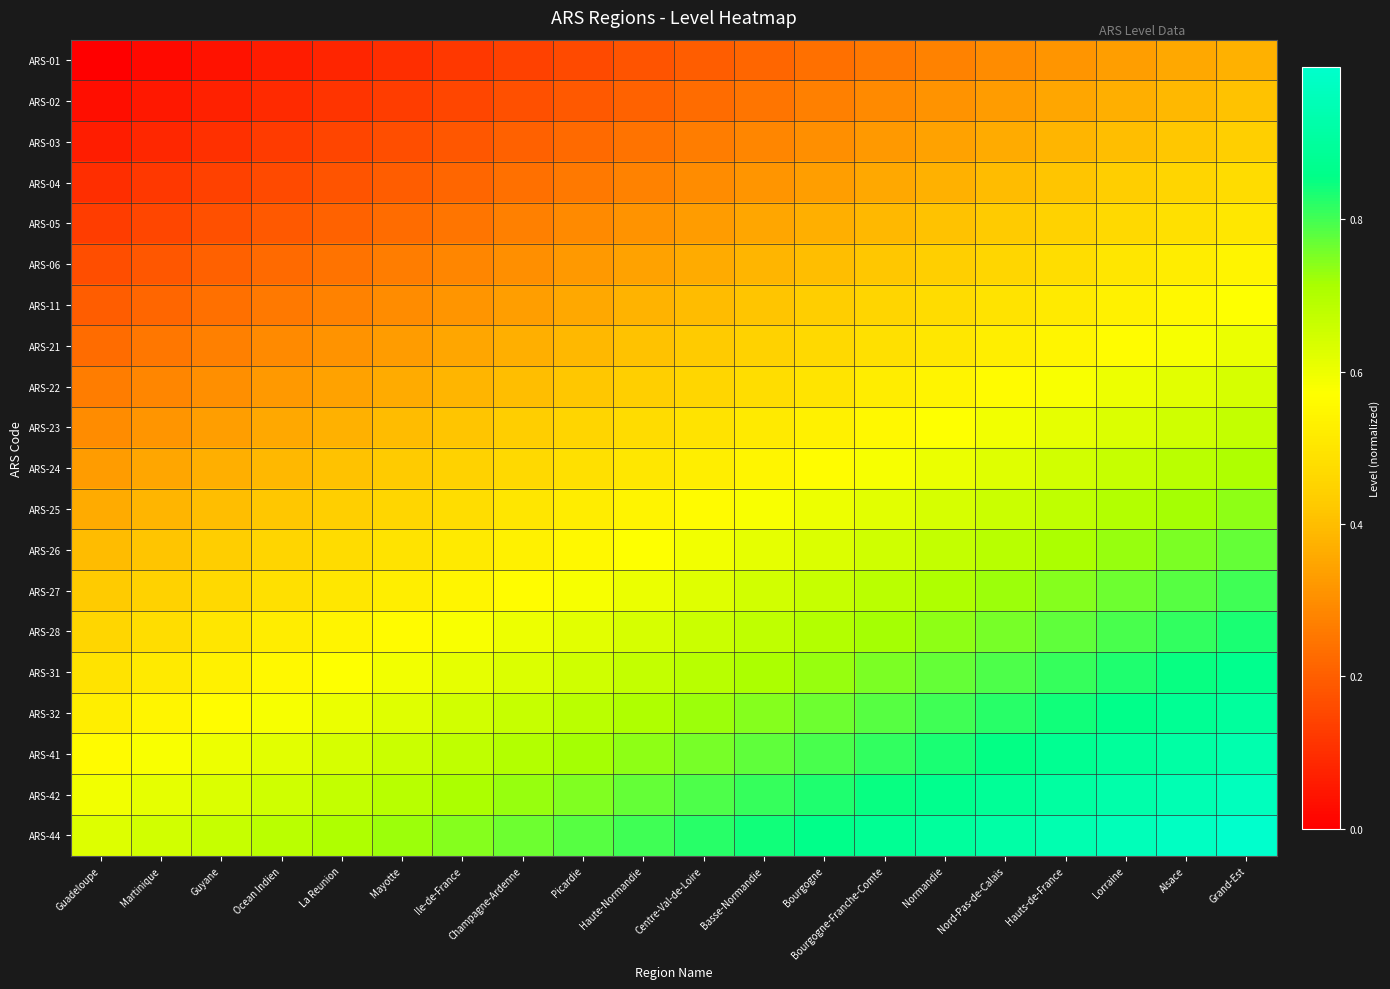

Reading right to left, what are all the values shown in this chart?

ARS-01: Grand-Est=0.4	Alsace=0.4	Lorraine=0.3	Hauts-de-France=0.3	Nord-Pas-de-Calais=0.3	Normandie=0.3	Bourgogne-Franche-Comte=0.3	Bourgogne=0.2	Basse-Normandie=0.2	Centre-Val-de-Loire=0.2	Haute-Normandie=0.2	Picardie=0.2	Champagne-Ardenne=0.1	Ile-de-France=0.1	Mayotte=0.1	La Reunion=0.1	Ocean Indien=0.1	Guyane=0.0	Martinique=0.0	Guadeloupe=0.0
ARS-02: Grand-Est=0.4	Alsace=0.4	Lorraine=0.4	Hauts-de-France=0.3	Nord-Pas-de-Calais=0.3	Normandie=0.3	Bourgogne-Franche-Comte=0.3	Bourgogne=0.3	Basse-Normandie=0.2	Centre-Val-de-Loire=0.2	Haute-Normandie=0.2	Picardie=0.2	Champagne-Ardenne=0.2	Ile-de-France=0.2	Mayotte=0.1	La Reunion=0.1	Ocean Indien=0.1	Guyane=0.1	Martinique=0.1	Guadeloupe=0.0
ARS-03: Grand-Est=0.4	Alsace=0.4	Lorraine=0.4	Hauts-de-France=0.4	Nord-Pas-de-Calais=0.4	Normandie=0.3	Bourgogne-Franche-Comte=0.3	Bourgogne=0.3	Basse-Normandie=0.3	Centre-Val-de-Loire=0.3	Haute-Normandie=0.2	Picardie=0.2	Champagne-Ardenne=0.2	Ile-de-France=0.2	Mayotte=0.2	La Reunion=0.1	Ocean Indien=0.1	Guyane=0.1	Martinique=0.1	Guadeloupe=0.1
ARS-04: Grand-Est=0.5	Alsace=0.5	Lorraine=0.4	Hauts-de-France=0.4	Nord-Pas-de-Calais=0.4	Normandie=0.4	Bourgogne-Franche-Comte=0.4	Bourgogne=0.3	Basse-Normandie=0.3	Centre-Val-de-Loire=0.3	Haute-Normandie=0.3	Picardie=0.3	Champagne-Ardenne=0.2	Ile-de-France=0.2	Mayotte=0.2	La Reunion=0.2	Ocean Indien=0.2	Guyane=0.1	Martinique=0.1	Guadeloupe=0.1
ARS-05: Grand-Est=0.5	Alsace=0.5	Lorraine=0.5	Hauts-de-France=0.4	Nord-Pas-de-Calais=0.4	Normandie=0.4	Bourgogne-Franche-Comte=0.4	Bourgogne=0.4	Basse-Normandie=0.3	Centre-Val-de-Loire=0.3	Haute-Normandie=0.3	Picardie=0.3	Champagne-Ardenne=0.3	Ile-de-France=0.2	Mayotte=0.2	La Reunion=0.2	Ocean Indien=0.2	Guyane=0.2	Martinique=0.2	Guadeloupe=0.1
ARS-06: Grand-Est=0.5	Alsace=0.5	Lorraine=0.5	Hauts-de-France=0.5	Nord-Pas-de-Calais=0.5	Normandie=0.4	Bourgogne-Franche-Comte=0.4	Bourgogne=0.4	Basse-Normandie=0.4	Centre-Val-de-Loire=0.4	Haute-Normandie=0.3	Picardie=0.3	Champagne-Ardenne=0.3	Ile-de-France=0.3	Mayotte=0.3	La Reunion=0.2	Ocean Indien=0.2	Guyane=0.2	Martinique=0.2	Guadeloupe=0.2
ARS-11: Grand-Est=0.6	Alsace=0.6	Lorraine=0.5	Hauts-de-France=0.5	Nord-Pas-de-Calais=0.5	Normandie=0.5	Bourgogne-Franche-Comte=0.5	Bourgogne=0.4	Basse-Normandie=0.4	Centre-Val-de-Loire=0.4	Haute-Normandie=0.4	Picardie=0.4	Champagne-Ardenne=0.3	Ile-de-France=0.3	Mayotte=0.3	La Reunion=0.3	Ocean Indien=0.3	Guyane=0.2	Martinique=0.2	Guadeloupe=0.2
ARS-21: Grand-Est=0.6	Alsace=0.6	Lorraine=0.6	Hauts-de-France=0.5	Nord-Pas-de-Calais=0.5	Normandie=0.5	Bourgogne-Franche-Comte=0.5	Bourgogne=0.5	Basse-Normandie=0.4	Centre-Val-de-Loire=0.4	Haute-Normandie=0.4	Picardie=0.4	Champagne-Ardenne=0.4	Ile-de-France=0.3	Mayotte=0.3	La Reunion=0.3	Ocean Indien=0.3	Guyane=0.3	Martinique=0.2	Guadeloupe=0.2
ARS-22: Grand-Est=0.6	Alsace=0.6	Lorraine=0.6	Hauts-de-France=0.6	Nord-Pas-de-Calais=0.6	Normandie=0.5	Bourgogne-Franche-Comte=0.5	Bourgogne=0.5	Basse-Normandie=0.5	Centre-Val-de-Loire=0.5	Haute-Normandie=0.4	Picardie=0.4	Champagne-Ardenne=0.4	Ile-de-France=0.4	Mayotte=0.4	La Reunion=0.3	Ocean Indien=0.3	Guyane=0.3	Martinique=0.3	Guadeloupe=0.3
ARS-23: Grand-Est=0.7	Alsace=0.7	Lorraine=0.6	Hauts-de-France=0.6	Nord-Pas-de-Calais=0.6	Normandie=0.6	Bourgogne-Franche-Comte=0.6	Bourgogne=0.5	Basse-Normandie=0.5	Centre-Val-de-Loire=0.5	Haute-Normandie=0.5	Picardie=0.5	Champagne-Ardenne=0.4	Ile-de-France=0.4	Mayotte=0.4	La Reunion=0.4	Ocean Indien=0.4	Guyane=0.3	Martinique=0.3	Guadeloupe=0.3
ARS-24: Grand-Est=0.7	Alsace=0.7	Lorraine=0.7	Hauts-de-France=0.6	Nord-Pas-de-Calais=0.6	Normandie=0.6	Bourgogne-Franche-Comte=0.6	Bourgogne=0.6	Basse-Normandie=0.5	Centre-Val-de-Loire=0.5	Haute-Normandie=0.5	Picardie=0.5	Champagne-Ardenne=0.5	Ile-de-France=0.4	Mayotte=0.4	La Reunion=0.4	Ocean Indien=0.4	Guyane=0.4	Martinique=0.3	Guadeloupe=0.3
ARS-25: Grand-Est=0.7	Alsace=0.7	Lorraine=0.7	Hauts-de-France=0.7	Nord-Pas-de-Calais=0.7	Normandie=0.6	Bourgogne-Franche-Comte=0.6	Bourgogne=0.6	Basse-Normandie=0.6	Centre-Val-de-Loire=0.6	Haute-Normandie=0.5	Picardie=0.5	Champagne-Ardenne=0.5	Ile-de-France=0.5	Mayotte=0.5	La Reunion=0.4	Ocean Indien=0.4	Guyane=0.4	Martinique=0.4	Guadeloupe=0.4
ARS-26: Grand-Est=0.8	Alsace=0.7	Lorraine=0.7	Hauts-de-France=0.7	Nord-Pas-de-Calais=0.7	Normandie=0.7	Bourgogne-Franche-Comte=0.7	Bourgogne=0.6	Basse-Normandie=0.6	Centre-Val-de-Loire=0.6	Haute-Normandie=0.6	Picardie=0.6	Champagne-Ardenne=0.5	Ile-de-France=0.5	Mayotte=0.5	La Reunion=0.5	Ocean Indien=0.5	Guyane=0.4	Martinique=0.4	Guadeloupe=0.4
ARS-27: Grand-Est=0.8	Alsace=0.8	Lorraine=0.8	Hauts-de-France=0.7	Nord-Pas-de-Calais=0.7	Normandie=0.7	Bourgogne-Franche-Comte=0.7	Bourgogne=0.7	Basse-Normandie=0.6	Centre-Val-de-Loire=0.6	Haute-Normandie=0.6	Picardie=0.6	Champagne-Ardenne=0.6	Ile-de-France=0.5	Mayotte=0.5	La Reunion=0.5	Ocean Indien=0.5	Guyane=0.5	Martinique=0.4	Guadeloupe=0.4
ARS-28: Grand-Est=0.8	Alsace=0.8	Lorraine=0.8	Hauts-de-France=0.8	Nord-Pas-de-Calais=0.8	Normandie=0.7	Bourgogne-Franche-Comte=0.7	Bourgogne=0.7	Basse-Normandie=0.7	Centre-Val-de-Loire=0.7	Haute-Normandie=0.6	Picardie=0.6	Champagne-Ardenne=0.6	Ile-de-France=0.6	Mayotte=0.6	La Reunion=0.5	Ocean Indien=0.5	Guyane=0.5	Martinique=0.5	Guadeloupe=0.5
ARS-31: Grand-Est=0.9	Alsace=0.8	Lorraine=0.8	Hauts-de-France=0.8	Nord-Pas-de-Calais=0.8	Normandie=0.8	Bourgogne-Franche-Comte=0.7	Bourgogne=0.7	Basse-Normandie=0.7	Centre-Val-de-Loire=0.7	Haute-Normandie=0.7	Picardie=0.7	Champagne-Ardenne=0.6	Ile-de-France=0.6	Mayotte=0.6	La Reunion=0.6	Ocean Indien=0.6	Guyane=0.5	Martinique=0.5	Guadeloupe=0.5
ARS-32: Grand-Est=0.9	Alsace=0.9	Lorraine=0.9	Hauts-de-France=0.8	Nord-Pas-de-Calais=0.8	Normandie=0.8	Bourgogne-Franche-Comte=0.8	Bourgogne=0.8	Basse-Normandie=0.7	Centre-Val-de-Loire=0.7	Haute-Normandie=0.7	Picardie=0.7	Champagne-Ardenne=0.7	Ile-de-France=0.6	Mayotte=0.6	La Reunion=0.6	Ocean Indien=0.6	Guyane=0.6	Martinique=0.5	Guadeloupe=0.5
ARS-41: Grand-Est=0.9	Alsace=0.9	Lorraine=0.9	Hauts-de-France=0.9	Nord-Pas-de-Calais=0.9	Normandie=0.8	Bourgogne-Franche-Comte=0.8	Bourgogne=0.8	Basse-Normandie=0.8	Centre-Val-de-Loire=0.8	Haute-Normandie=0.7	Picardie=0.7	Champagne-Ardenne=0.7	Ile-de-France=0.7	Mayotte=0.7	La Reunion=0.6	Ocean Indien=0.6	Guyane=0.6	Martinique=0.6	Guadeloupe=0.6
ARS-42: Grand-Est=1.0	Alsace=0.9	Lorraine=0.9	Hauts-de-France=0.9	Nord-Pas-de-Calais=0.9	Normandie=0.9	Bourgogne-Franche-Comte=0.8	Bourgogne=0.8	Basse-Normandie=0.8	Centre-Val-de-Loire=0.8	Haute-Normandie=0.8	Picardie=0.7	Champagne-Ardenne=0.7	Ile-de-France=0.7	Mayotte=0.7	La Reunion=0.7	Ocean Indien=0.7	Guyane=0.6	Martinique=0.6	Guadeloupe=0.6
ARS-44: Grand-Est=1.0	Alsace=1.0	Lorraine=1.0	Hauts-de-France=0.9	Nord-Pas-de-Calais=0.9	Normandie=0.9	Bourgogne-Franche-Comte=0.9	Bourgogne=0.9	Basse-Normandie=0.8	Centre-Val-de-Loire=0.8	Haute-Normandie=0.8	Picardie=0.8	Champagne-Ardenne=0.8	Ile-de-France=0.7	Mayotte=0.7	La Reunion=0.7	Ocean Indien=0.7	Guyane=0.7	Martinique=0.6	Guadeloupe=0.6